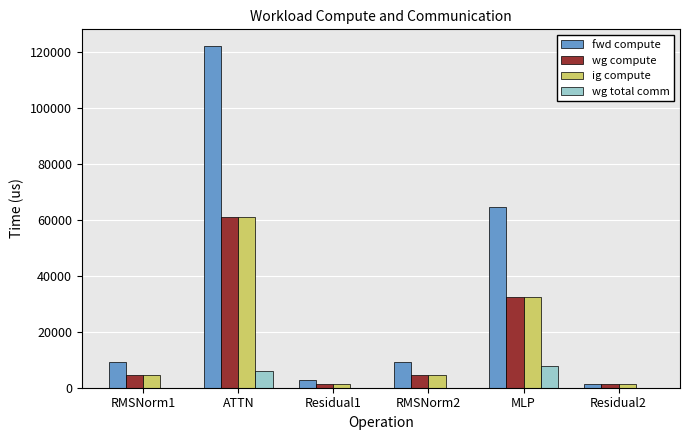

What is the difference between the fwd compute values at RMSNorm2 and ATTN?

112976.6